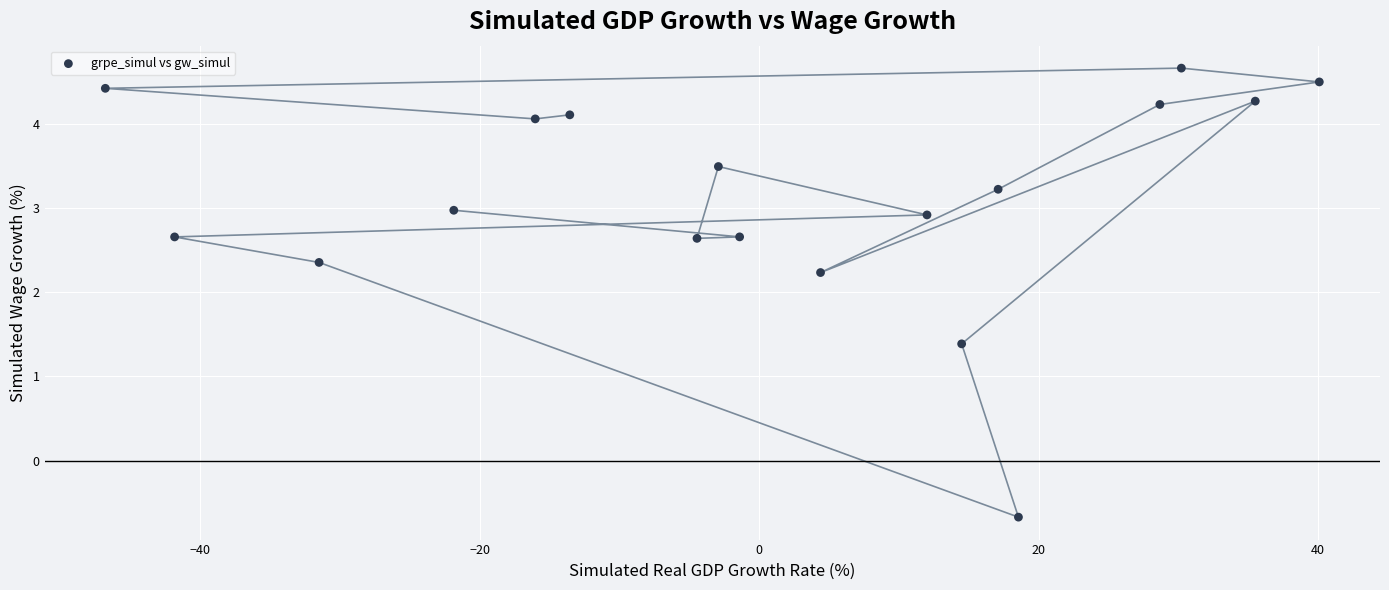

What is the range of X values (max minus min)?

86.9